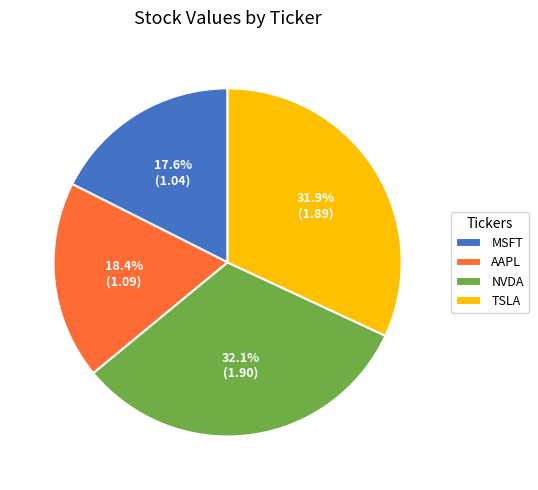

Which slice is the smallest?

MSFT